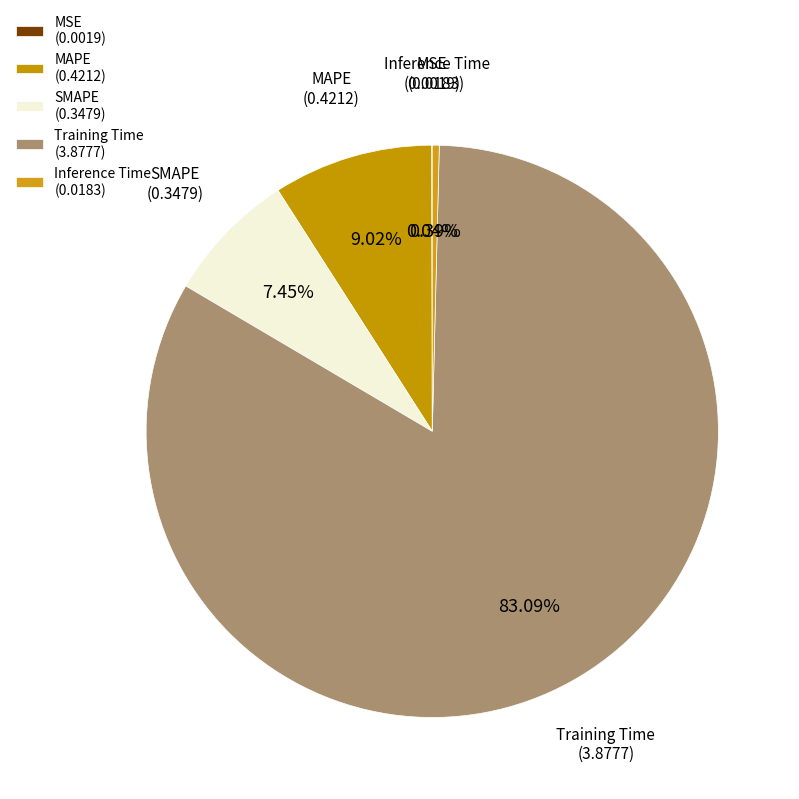

Which has a higher value, MAPE (0.4212) or Inference Time (0.0183)?

MAPE (0.4212)